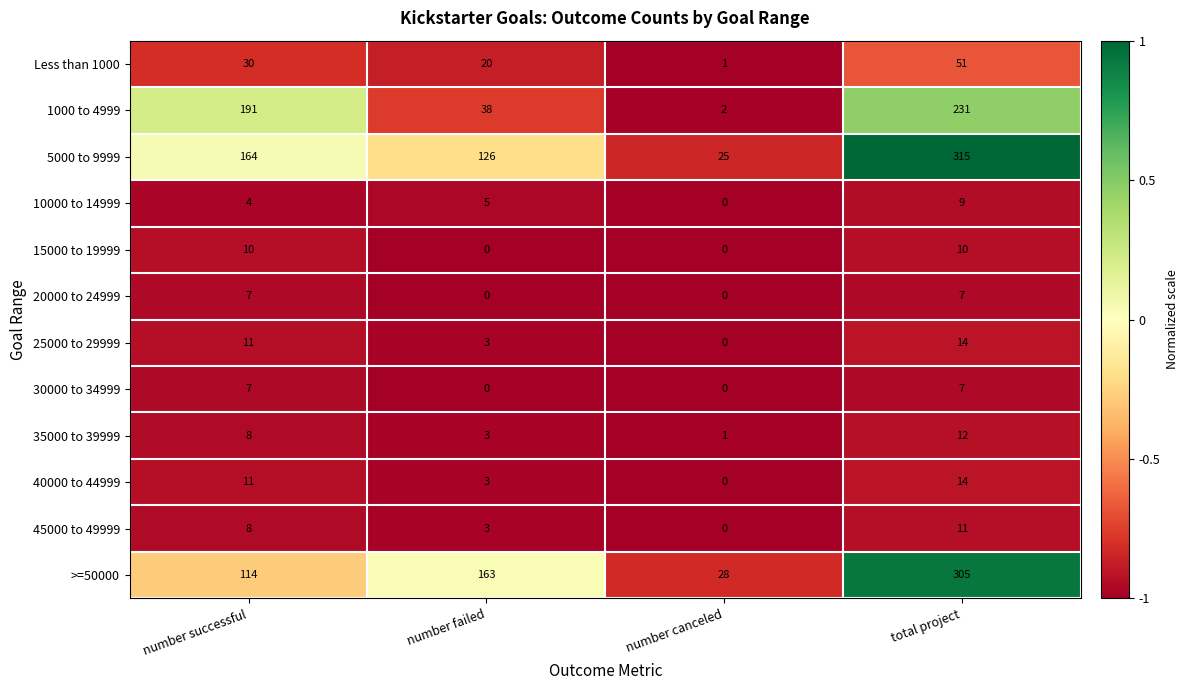

Between number successful and total project, which series saw the biggest shift?

>=50000